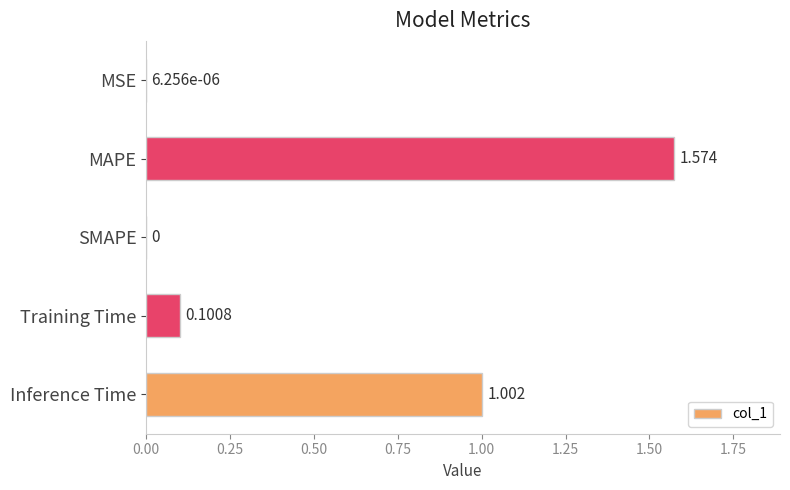

Which label corresponds to the largest value in the chart?

MAPE